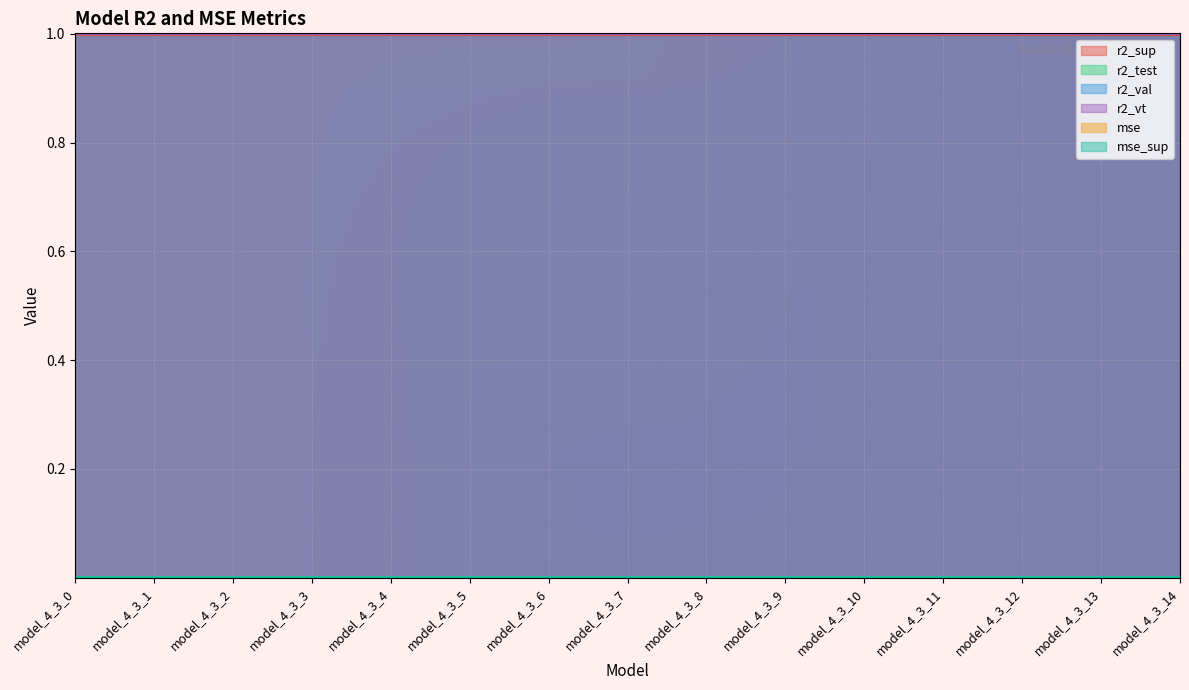

What is the difference between the highest and lowest values at model_4_3_6?

1.0